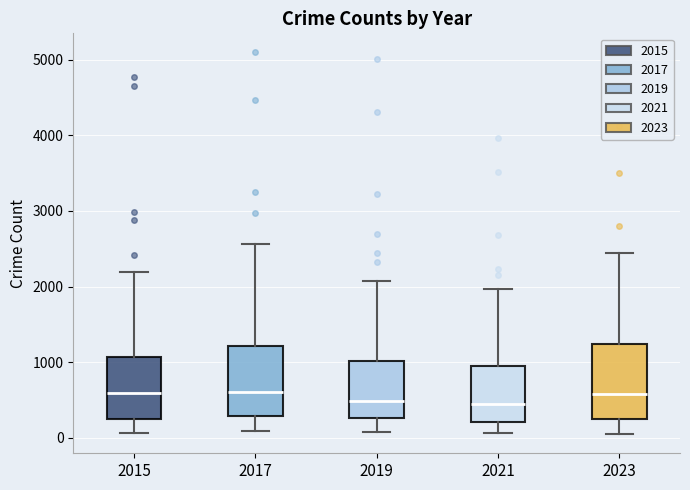

Where does the median line of the box at x = 2017 sit on the y-axis? The values are not printed on the chart, so give them approximately, as read against the axis.

600